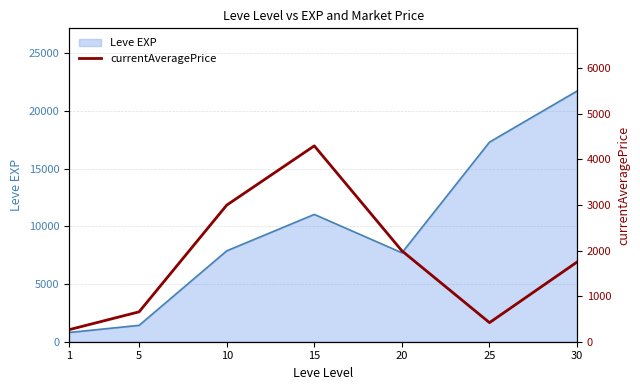

Which label corresponds to the largest value in the chart?

15